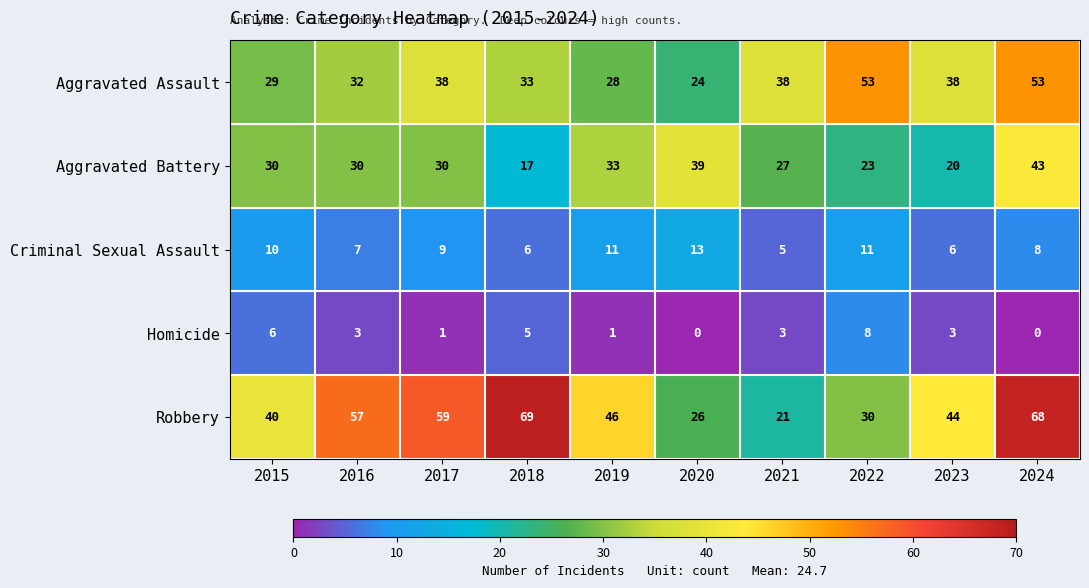

At how many categories does at least one series exceed 36?

10